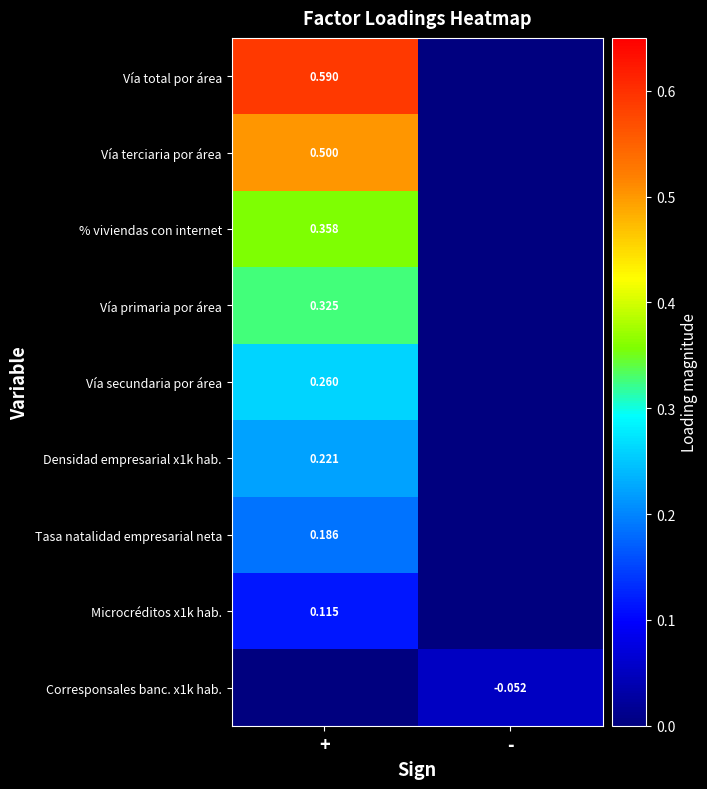

At which category is the sum across all series the highest?

+